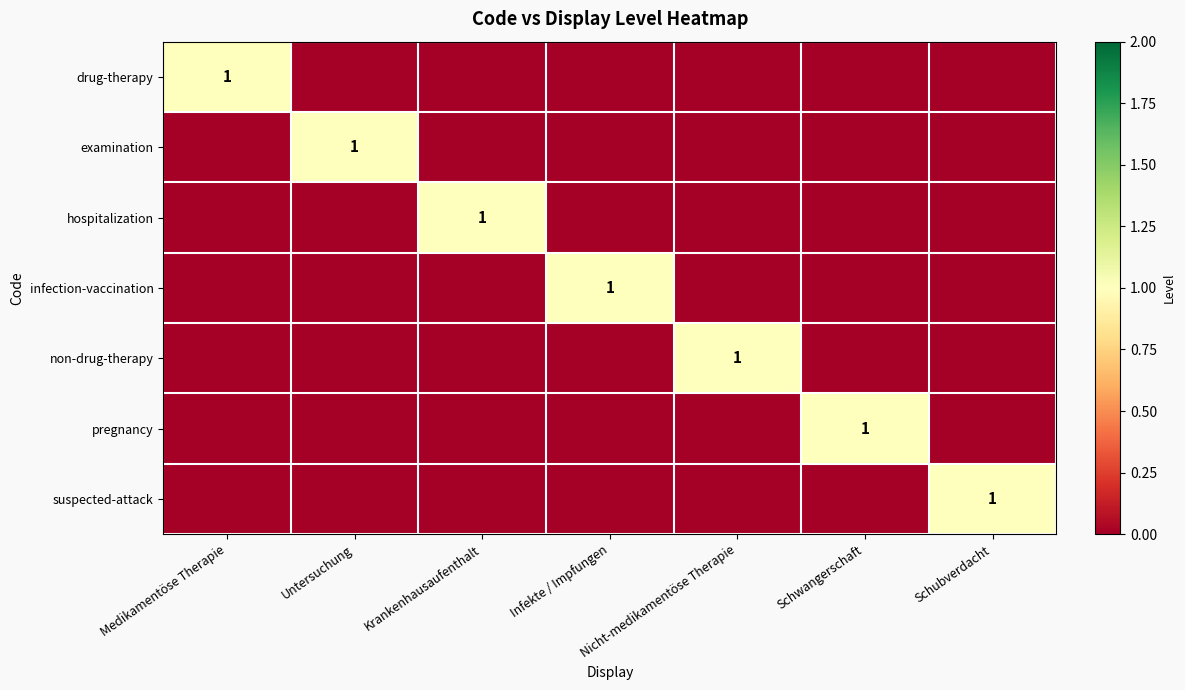

The non-drug-therapy series shows 2 at Nicht-medikamentöse Therapie. True or false?

False